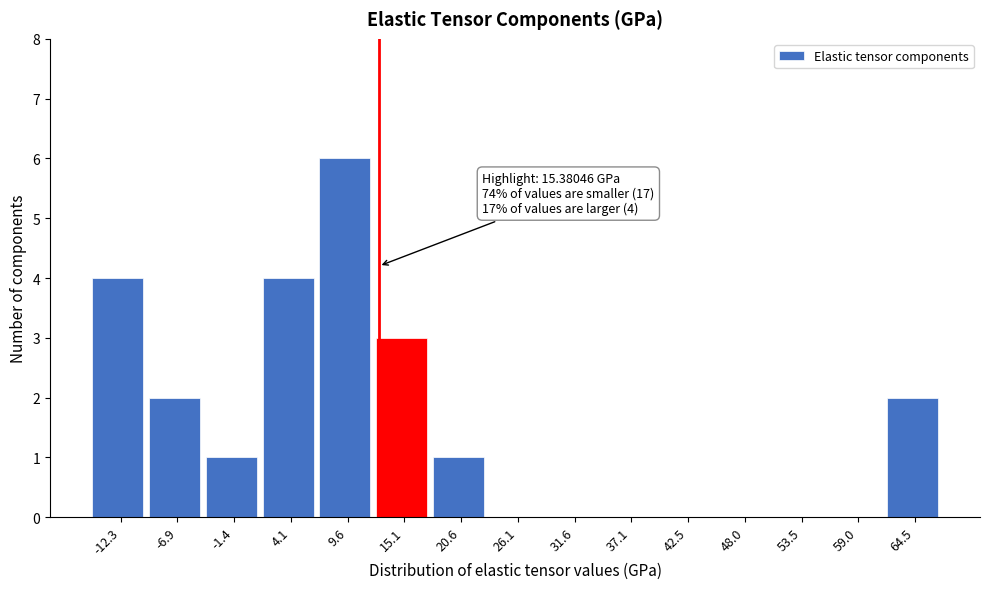

Reading left to right, what are all the values shown in this chart?

-12.3=4	-6.9=2	-1.4=1	4.1=4	9.6=6	15.1=3	20.6=1	26.1=0	31.6=0	37.1=0	42.5=0	48.0=0	53.5=0	59.0=0	64.5=2